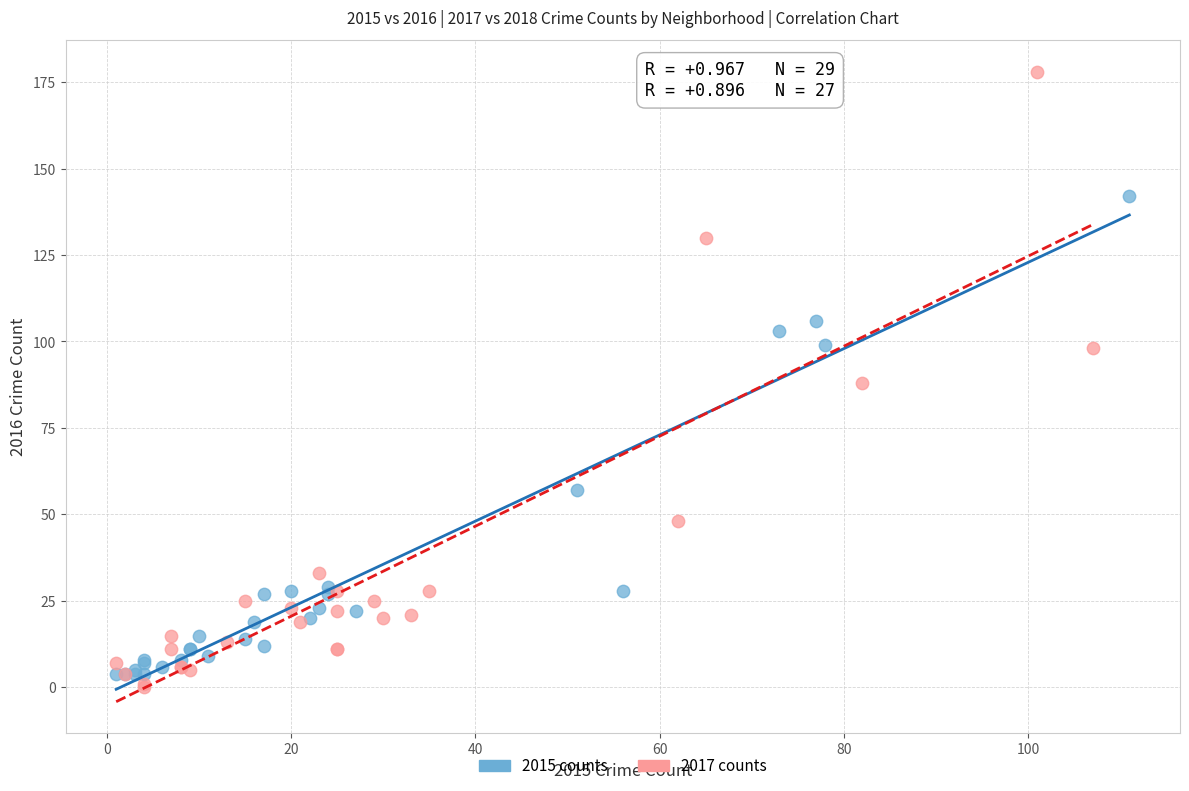

Which series reaches the maximum Y coordinate?

2017 counts